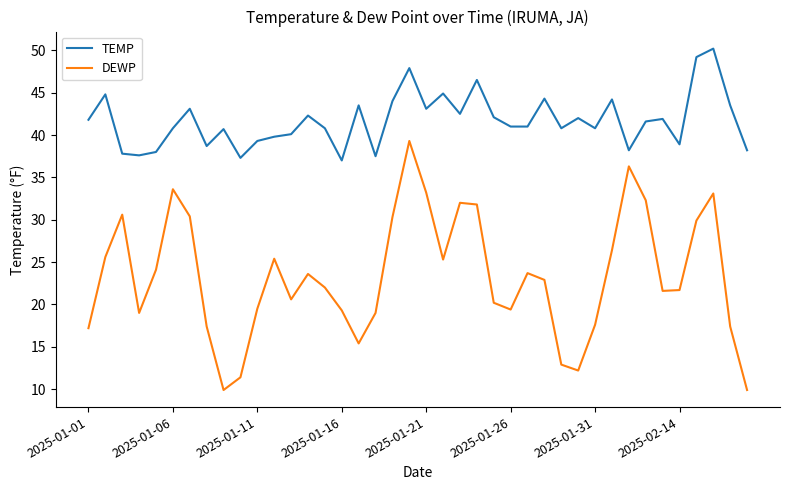

What is the minimum value for DEWP?

9.9